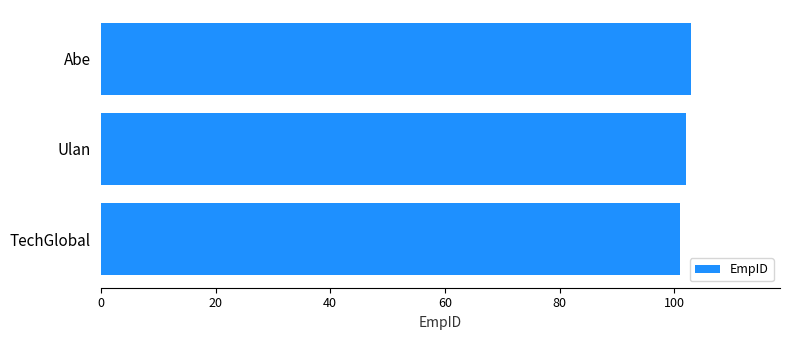

What value does the data have at Ulan?

102